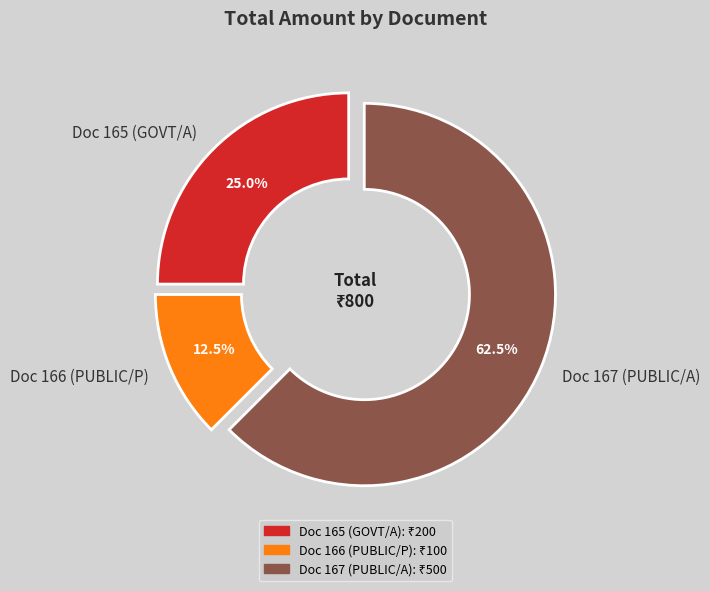

Which category has the biggest portion of the pie?

Doc 167 (PUBLIC/A)